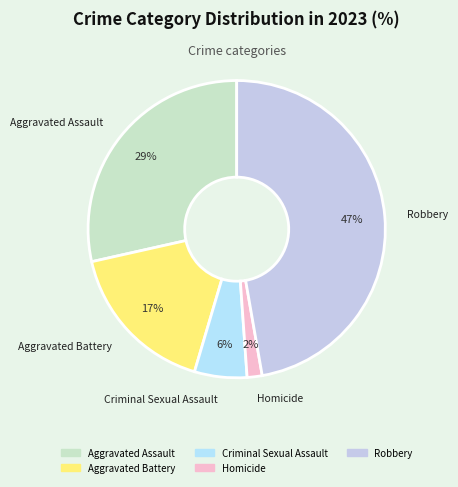

To the nearest percent, what is the combined percentage of Aggravated Battery and Homicide?

19%